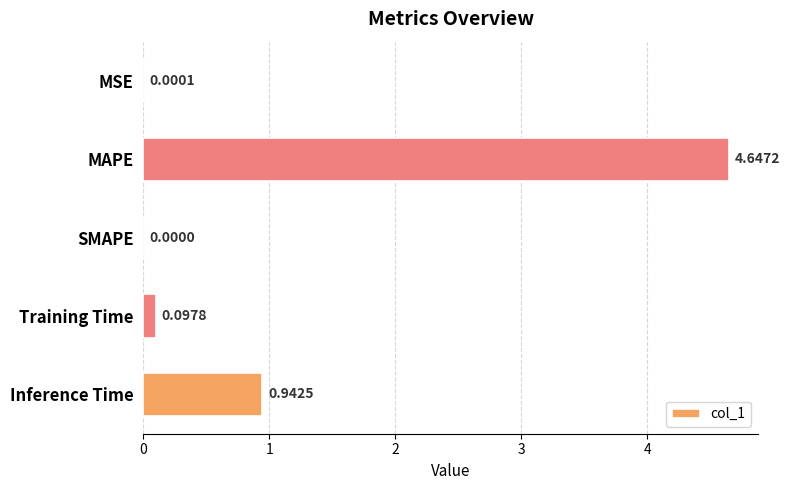

Where is the data nearest to the value 2?

Inference Time